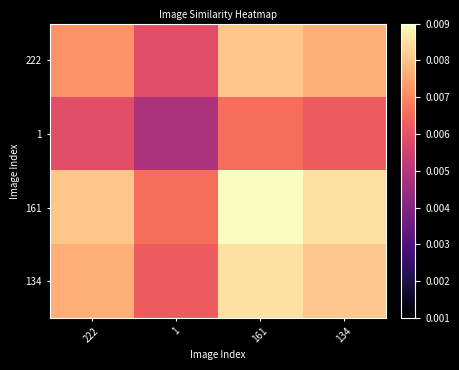

List the series in order of their peak value, lowest first.

1, 222, 134, 161